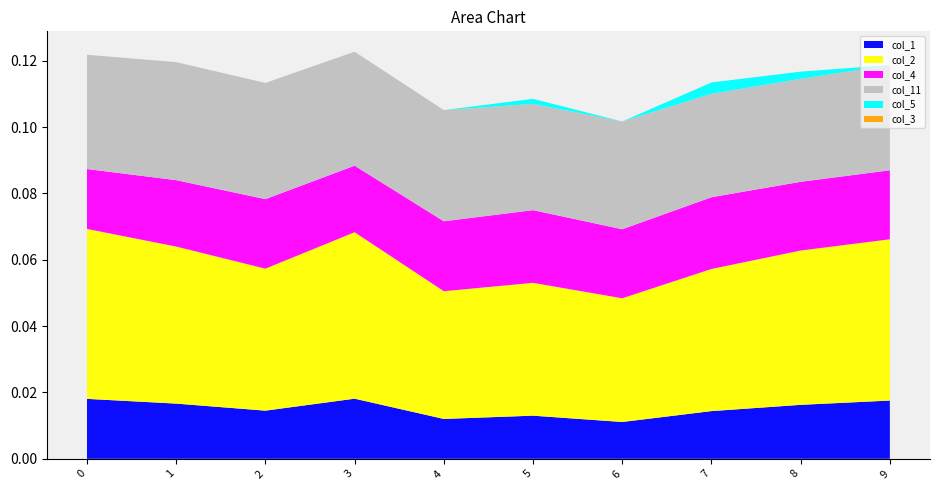

Reading left to right, what are all the values shown in this chart?

col_1: 0.0	0.0	0.0	0.0	0.0	0.0	0.0	0.0	0.0	0.0
col_2: 0.1	0.0	0.0	0.1	0.0	0.0	0.0	0.0	0.0	0.0
col_4: 0.0	0.0	0.0	0.0	0.0	0.0	0.0	0.0	0.0	0.0
col_11: 0.0	0.0	0.0	0.0	0.0	0.0	0.0	0.0	0.0	0.0
col_5: 0.0	0.0	0.0	0.0	0.0	0.0	0.0	0.0	0.0	0.0
col_3: 0.0	0.0	0.0	0.0	0.0	0.0	0.0	0.0	0.0	0.0